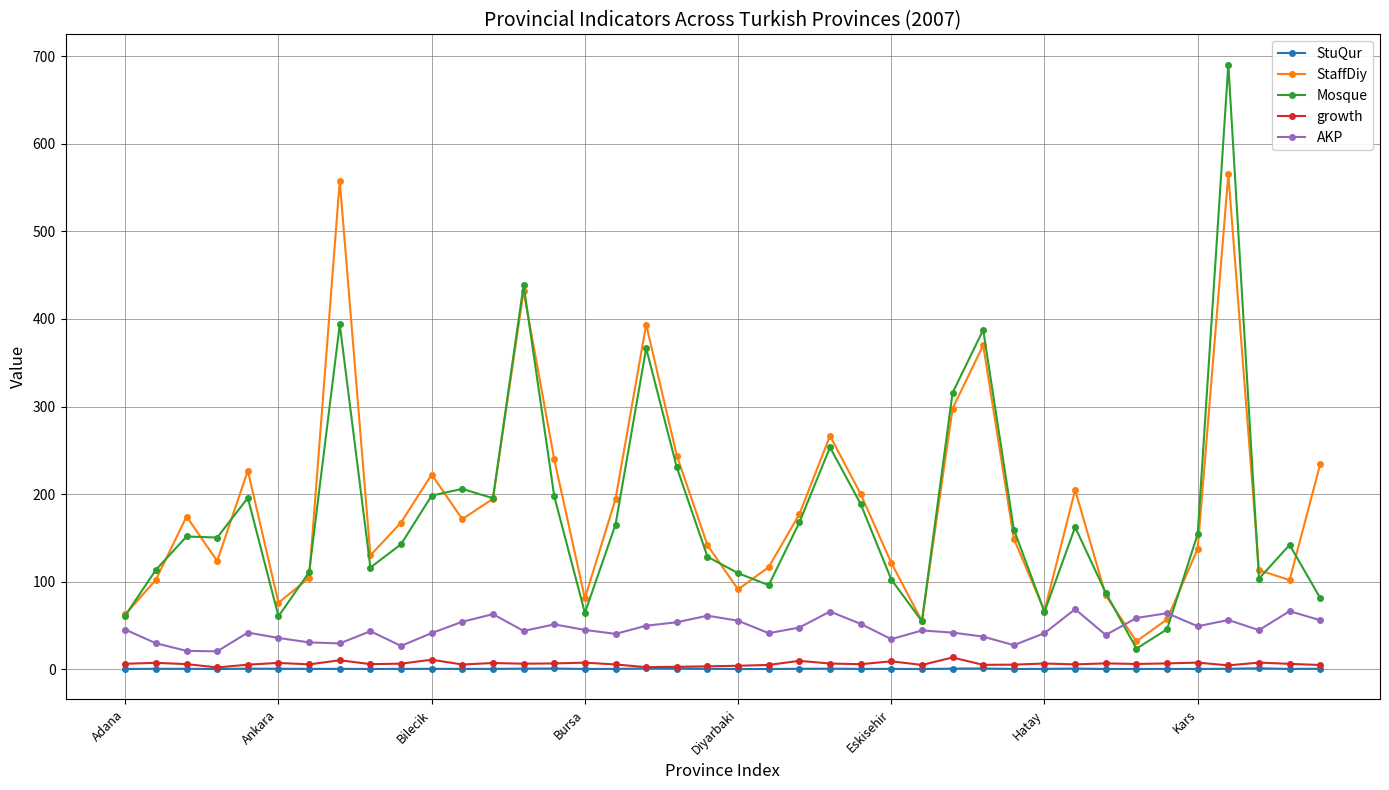

What is the value of the AKP point at the 19th from the left?

53.5